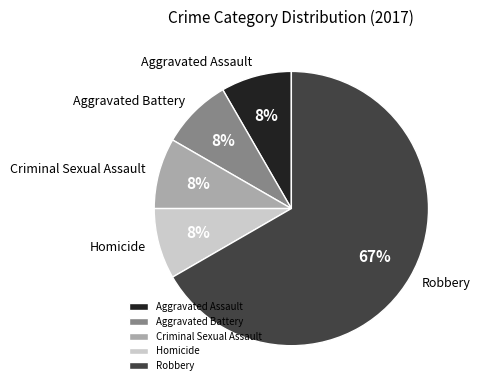

To the nearest percent, what is the average slice percentage?

20%